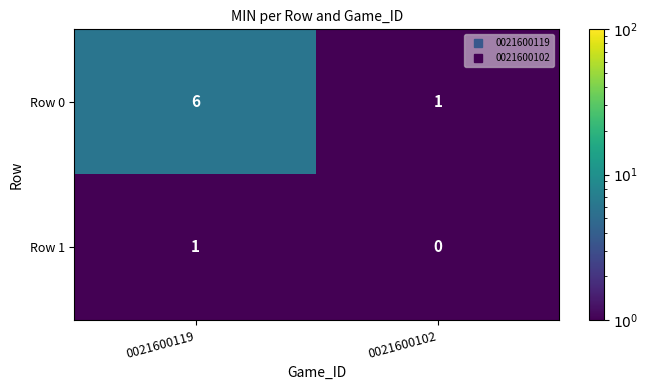

Reading left to right, what are all the values shown in this chart?

Row 0: 6	1
Row 1: 1	0